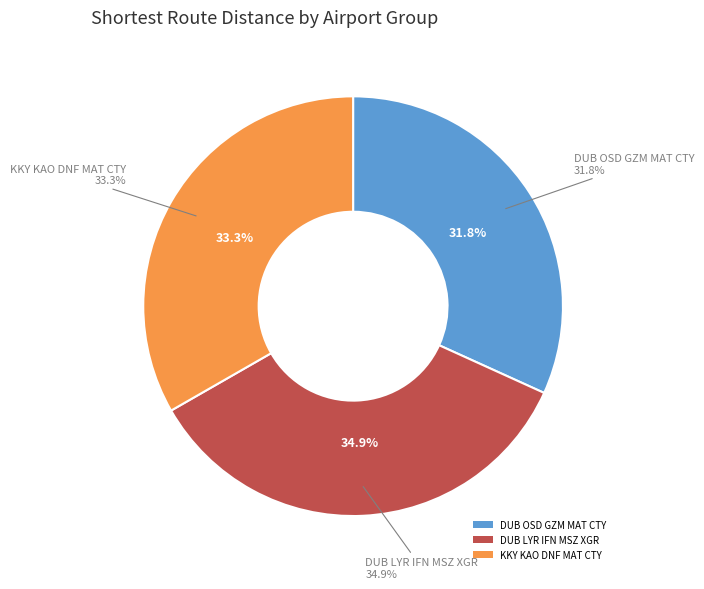

Which slice is the largest?

DUB LYR IFN MSZ XGR